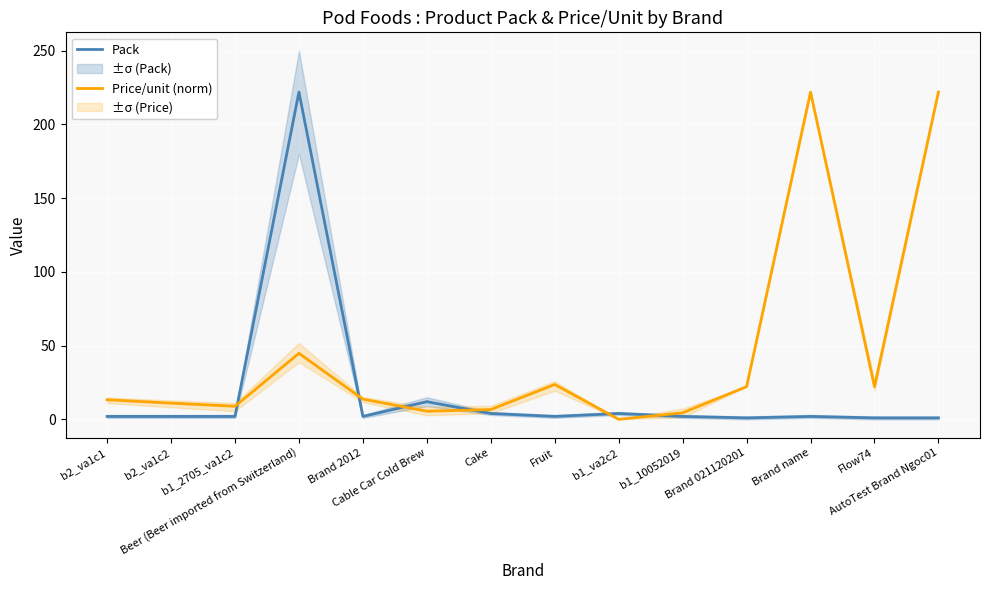

True or false: Price/unit (norm) and Pack cross at least once.

True